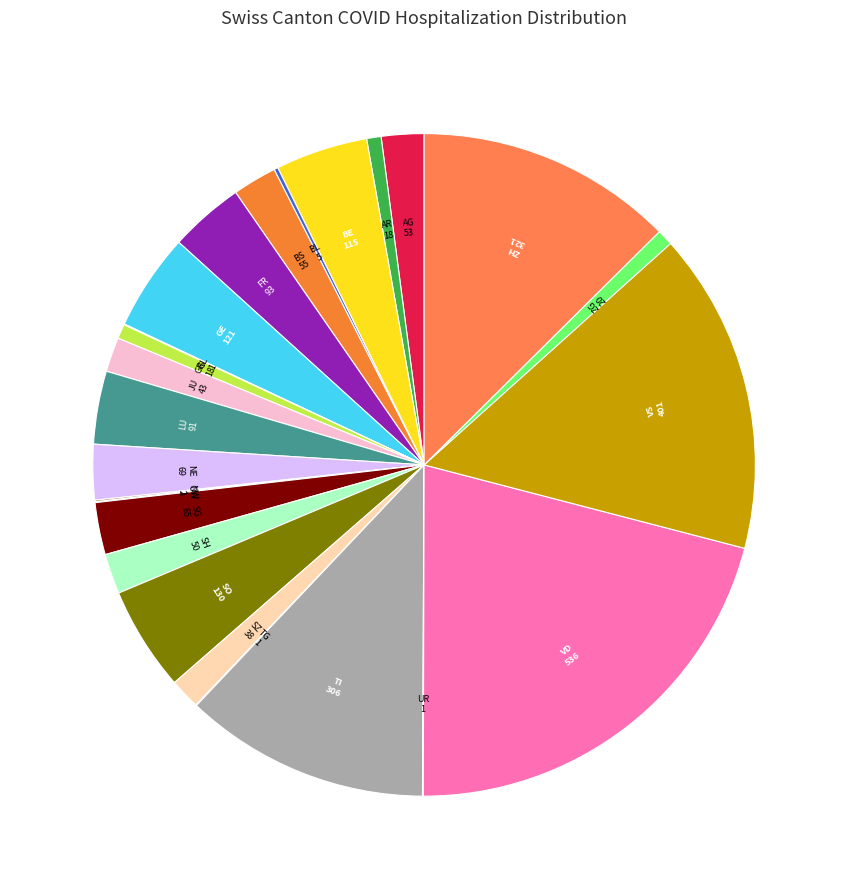

Is there a majority slice in this chart?

No